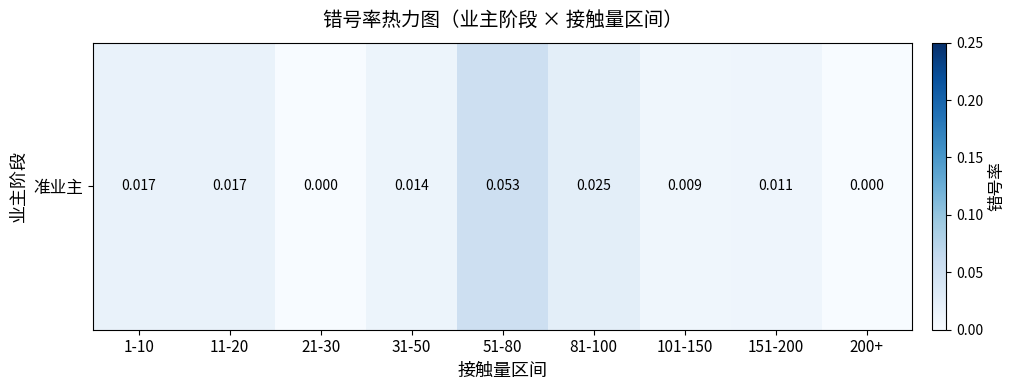

True or false: the data shows 0.0 at 31-50.

True